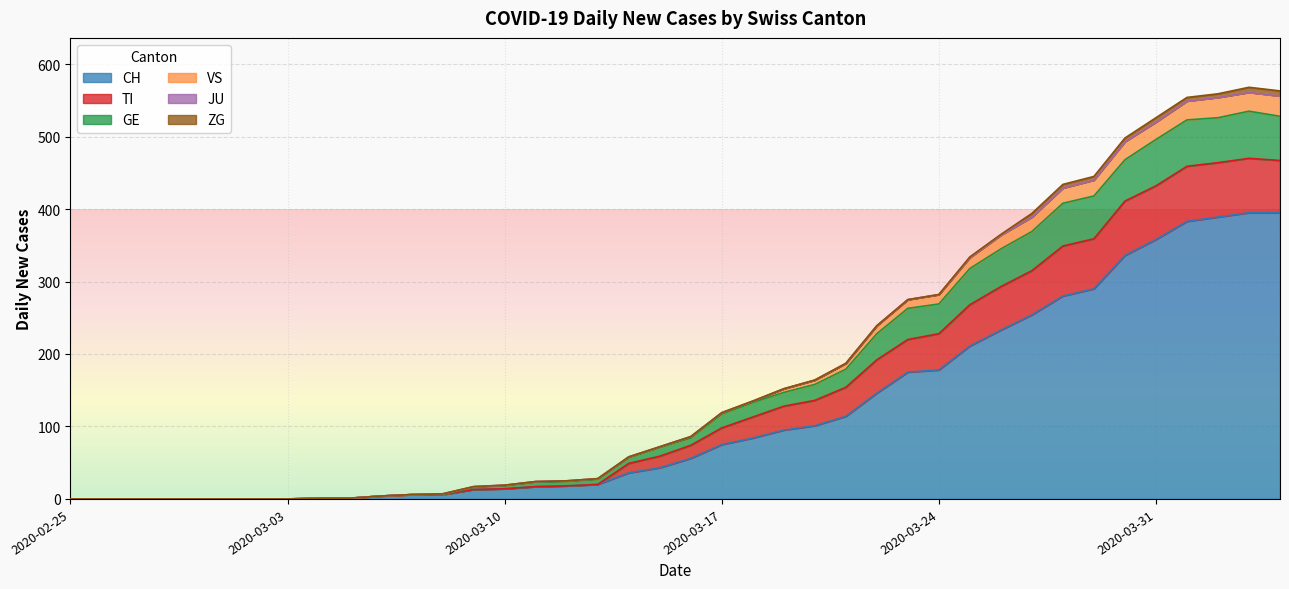

What is the label of the 21st point from the left?

2020-03-16